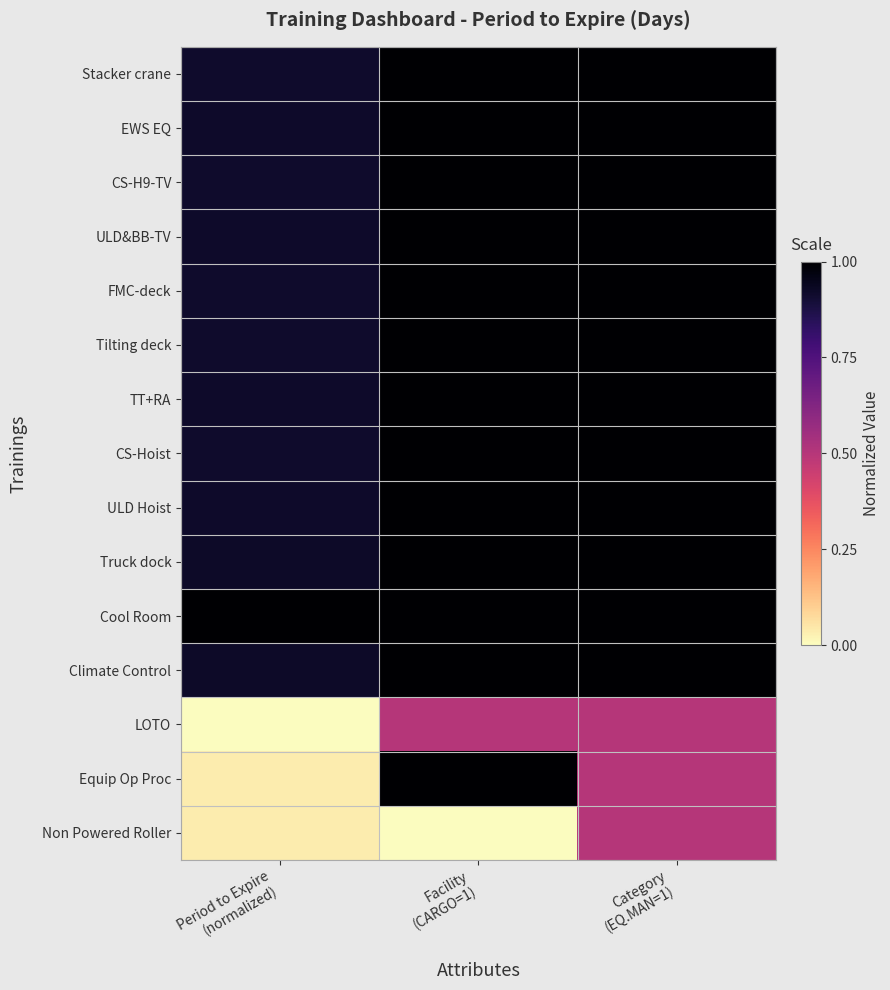

Reading left to right, list all the values displayed in this chart.

Stacker crane: Period to Expire
(normalized)=0.9	Facility
(CARGO=1)=1.0	Category
(EQ.MAN=1)=1.0
EWS EQ: Period to Expire
(normalized)=0.9	Facility
(CARGO=1)=1.0	Category
(EQ.MAN=1)=1.0
CS-H9-TV: Period to Expire
(normalized)=0.9	Facility
(CARGO=1)=1.0	Category
(EQ.MAN=1)=1.0
ULD&BB-TV: Period to Expire
(normalized)=0.9	Facility
(CARGO=1)=1.0	Category
(EQ.MAN=1)=1.0
FMC-deck: Period to Expire
(normalized)=0.9	Facility
(CARGO=1)=1.0	Category
(EQ.MAN=1)=1.0
Tilting deck: Period to Expire
(normalized)=0.9	Facility
(CARGO=1)=1.0	Category
(EQ.MAN=1)=1.0
TT+RA: Period to Expire
(normalized)=0.9	Facility
(CARGO=1)=1.0	Category
(EQ.MAN=1)=1.0
CS-Hoist: Period to Expire
(normalized)=0.9	Facility
(CARGO=1)=1.0	Category
(EQ.MAN=1)=1.0
ULD Hoist: Period to Expire
(normalized)=0.9	Facility
(CARGO=1)=1.0	Category
(EQ.MAN=1)=1.0
Truck dock: Period to Expire
(normalized)=0.9	Facility
(CARGO=1)=1.0	Category
(EQ.MAN=1)=1.0
Cool Room: Period to Expire
(normalized)=1.0	Facility
(CARGO=1)=1.0	Category
(EQ.MAN=1)=1.0
Climate Control: Period to Expire
(normalized)=0.9	Facility
(CARGO=1)=1.0	Category
(EQ.MAN=1)=1.0
LOTO: Period to Expire
(normalized)=0.0	Facility
(CARGO=1)=0.5	Category
(EQ.MAN=1)=0.5
Equip Op Proc: Period to Expire
(normalized)=0.0	Facility
(CARGO=1)=1.0	Category
(EQ.MAN=1)=0.5
Non Powered Roller: Period to Expire
(normalized)=0.0	Facility
(CARGO=1)=0.0	Category
(EQ.MAN=1)=0.5